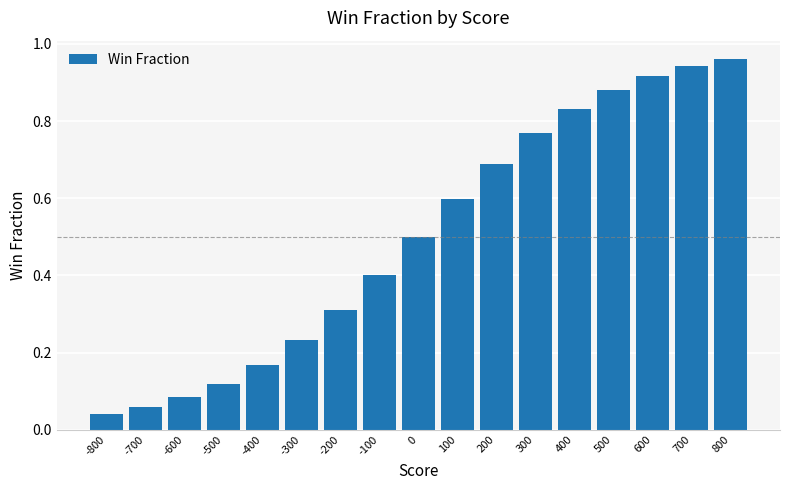

Which has a higher value, 800 or 500?

800